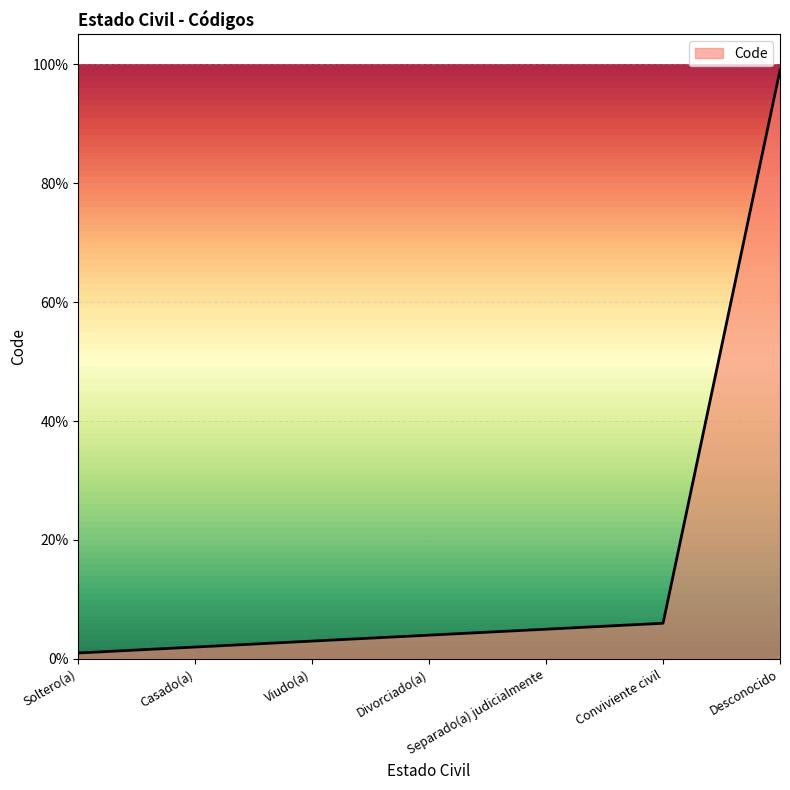

What is the maximum value shown in the chart?

99